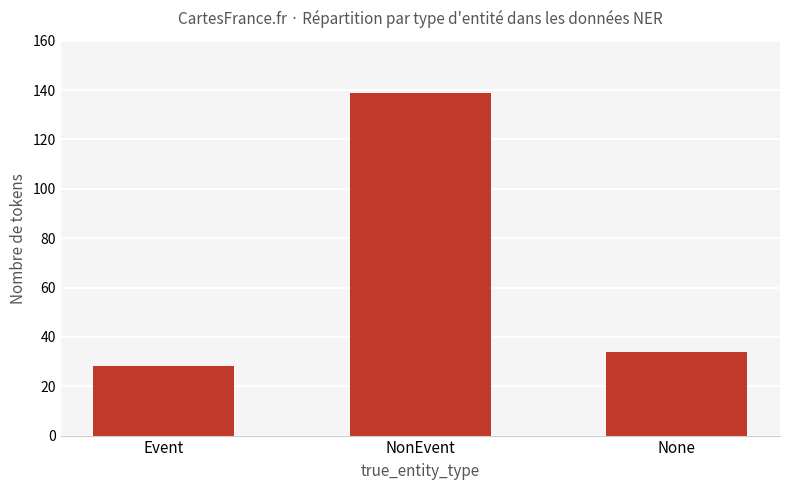

List the labels in order of value, smallest first.

Event, None, NonEvent